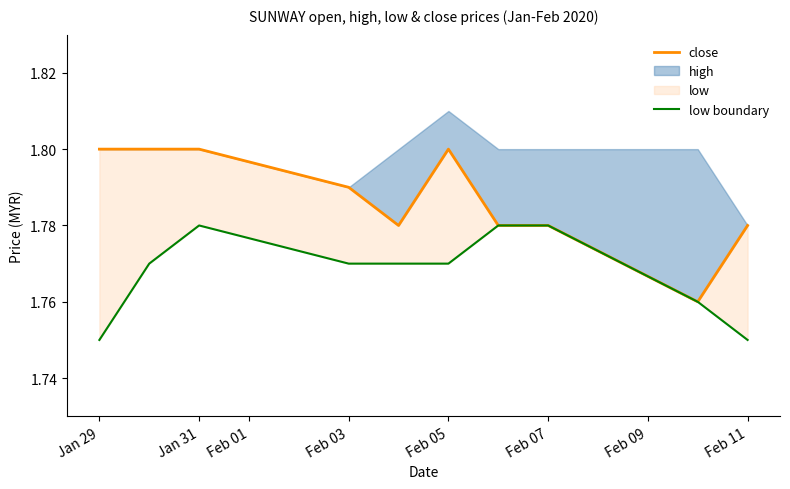

True or false: low boundary and close intersect in this chart.

False